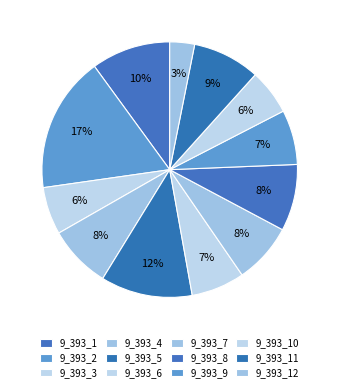

Count the number of slices in the pie.

12